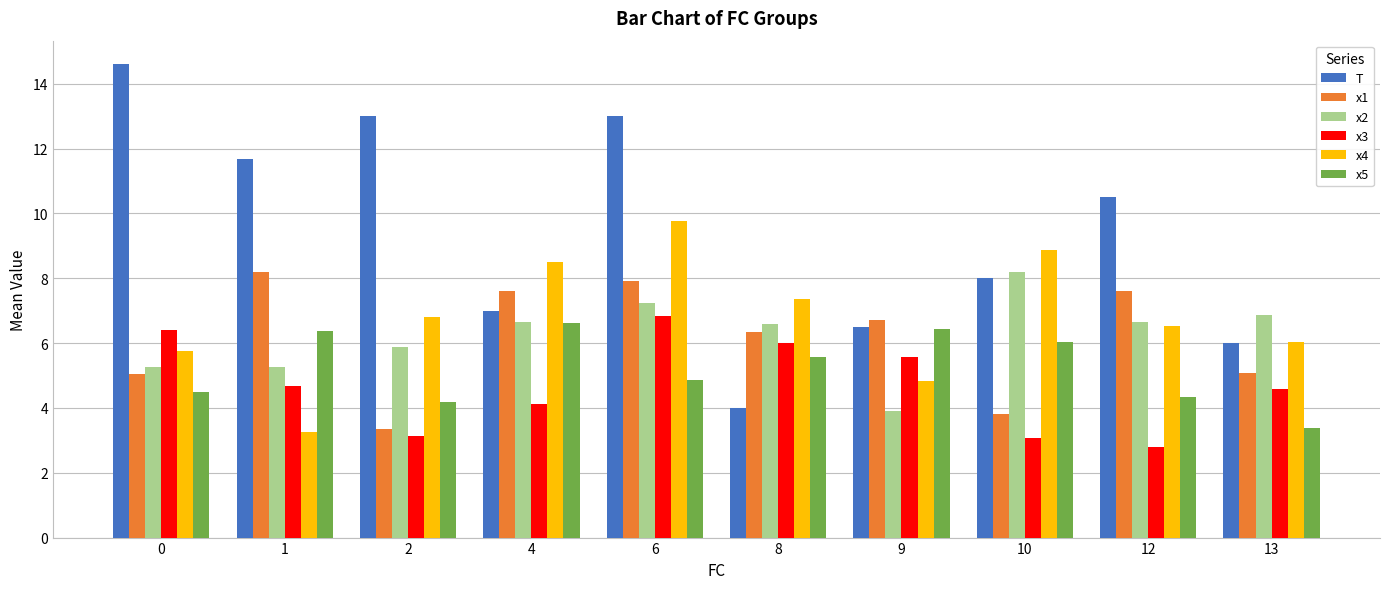

Which series changed the most between 1 and 10?

x4